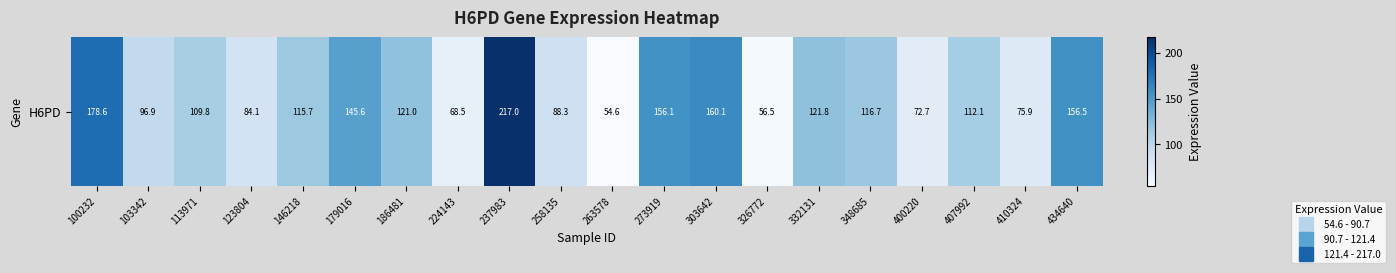

How many series are shown in this chart?

1